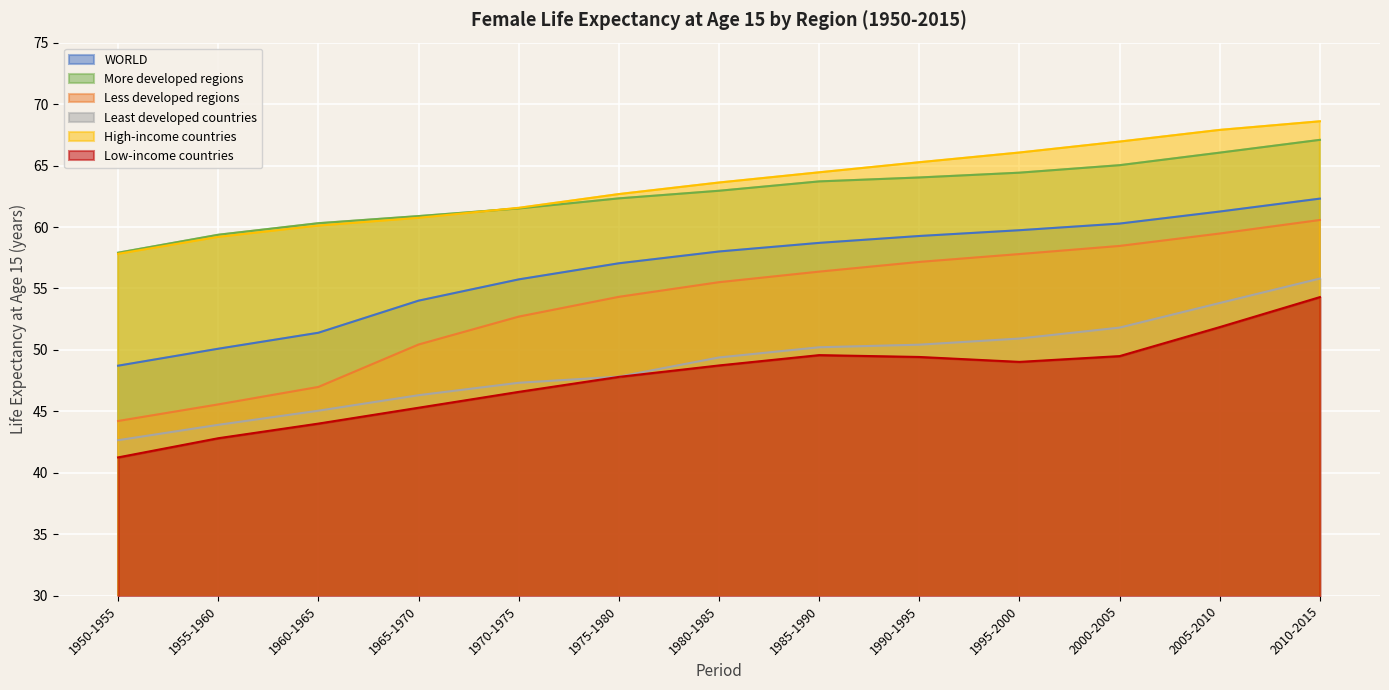

Rank the categories by WORLD value from highest to lowest.

2010-2015, 2005-2010, 2000-2005, 1995-2000, 1990-1995, 1985-1990, 1980-1985, 1975-1980, 1970-1975, 1965-1970, 1960-1965, 1955-1960, 1950-1955